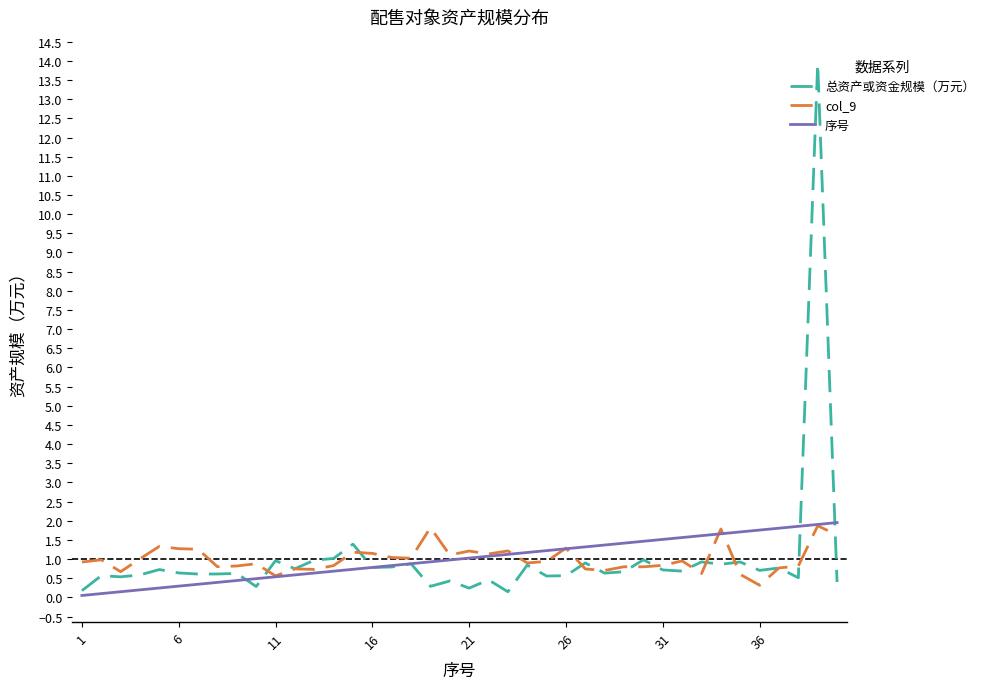

What is the maximum value shown in the chart?

13.9